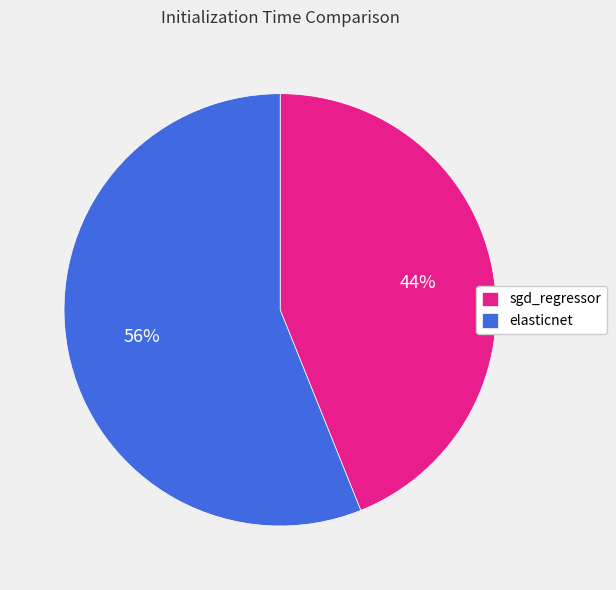

Which category has the biggest portion of the pie?

elasticnet